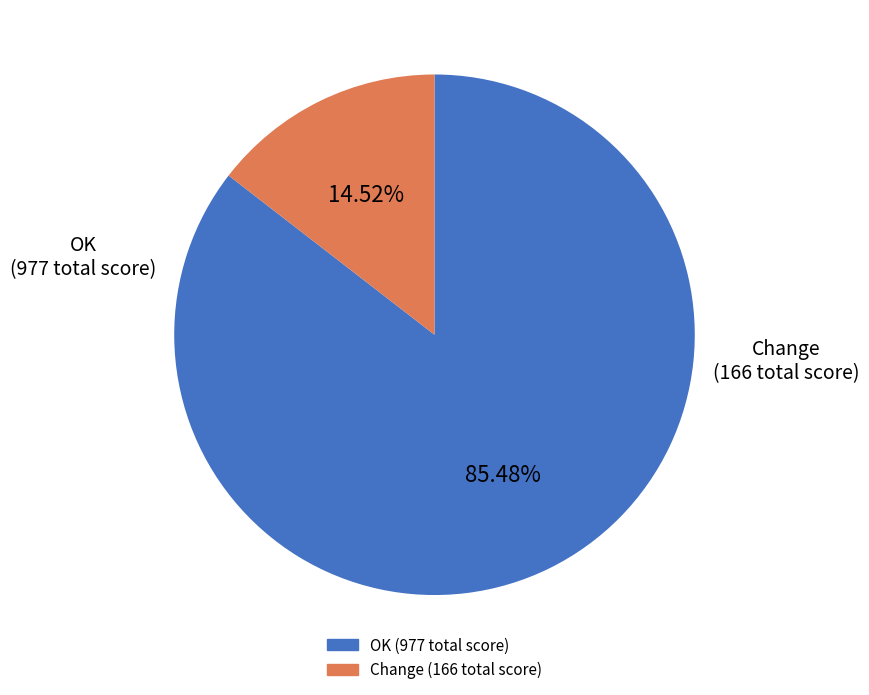

Is there any slice that represents more than half of the pie?

Yes